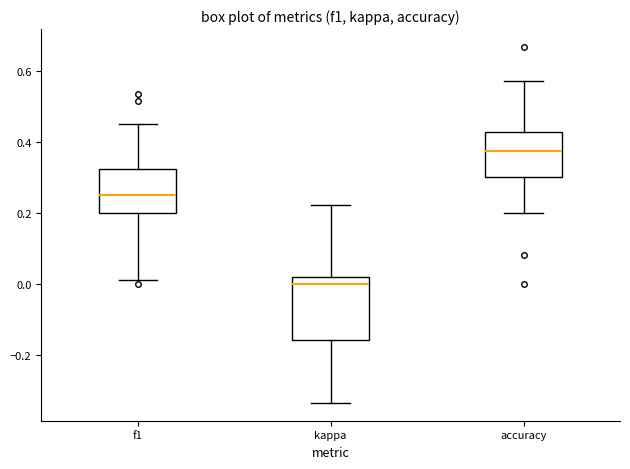

Reading left to right, transcribe this box plot: for each box, give where its median line is, the range the box spans, and where its two whiskers end, as read against the y-axis. The values are not printed on the chart, so give them approximately, as read against the axis.

f1: median 0.26, box 0.20 to 0.32, whiskers 0.02 to 0.44
kappa: median 0.00, box -0.16 to 0.02, whiskers -0.34 to 0.22
accuracy: median 0.38, box 0.30 to 0.42, whiskers 0.20 to 0.58